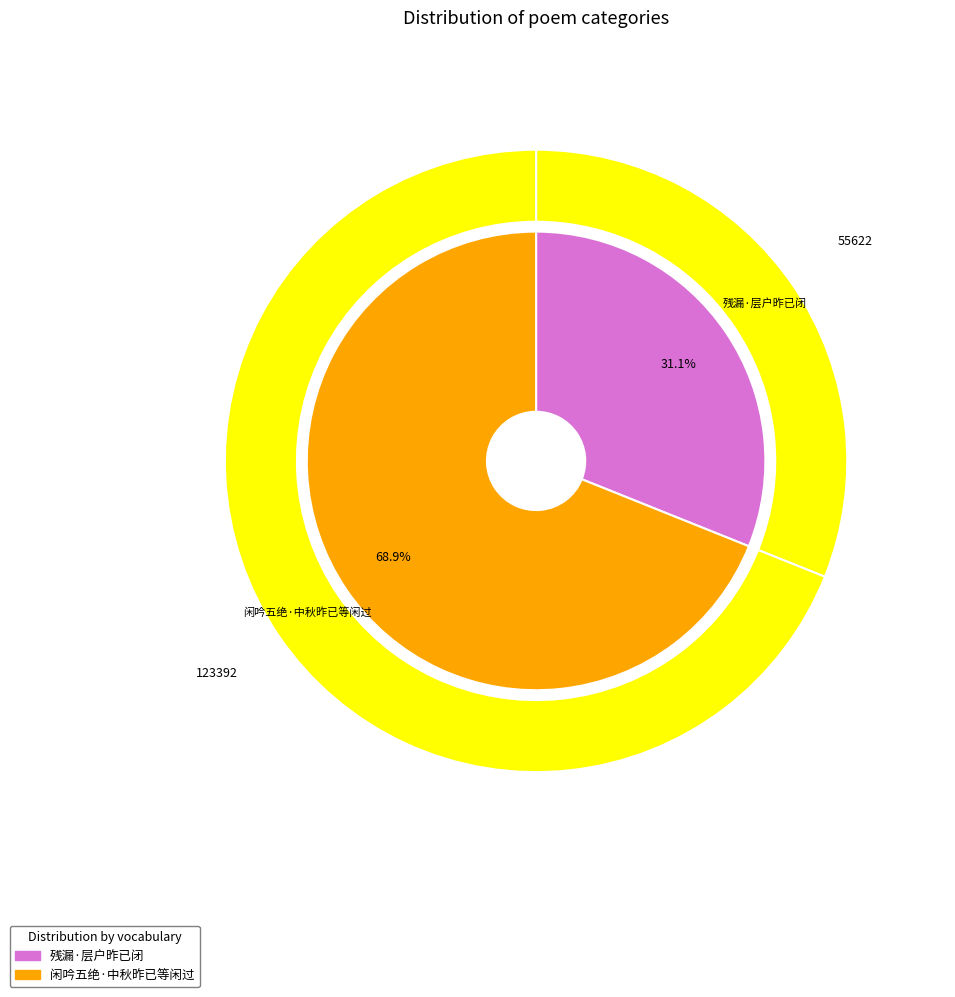

The 闲吟五绝·中秋昨已等闲过 slice represents 80% of the pie. True or false?

False